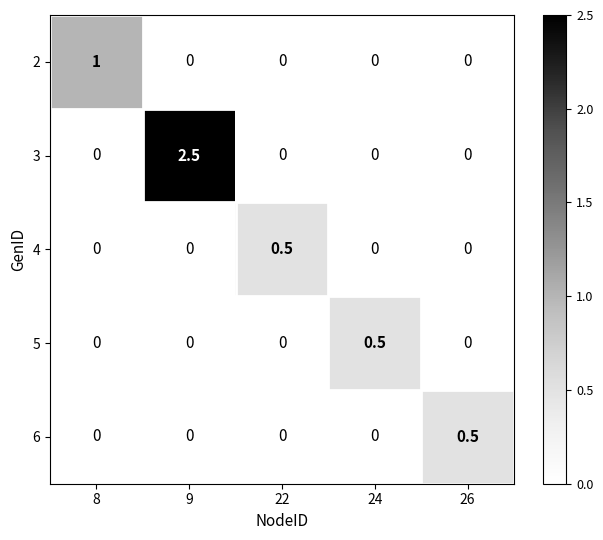

Which series has the largest range (max minus min)?

3